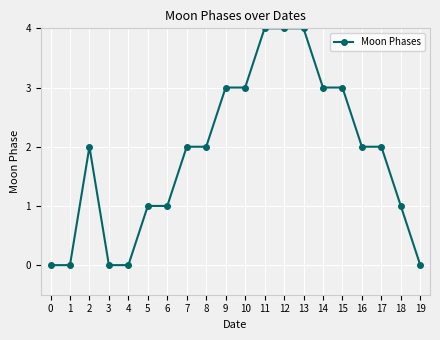

Where is the first local maximum?

2